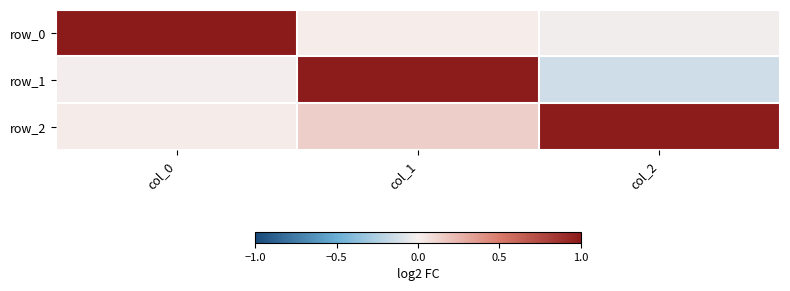

At which category does the chart reach its peak across all series?

col_0